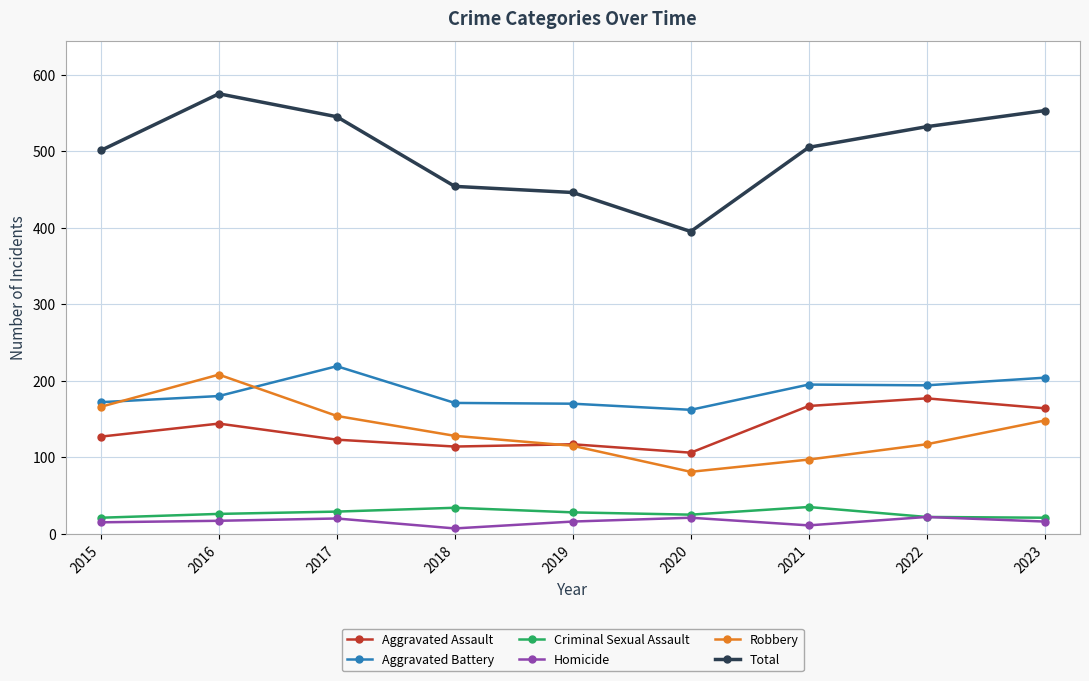

The Aggravated Assault series shows 167 at 2021. True or false?

True